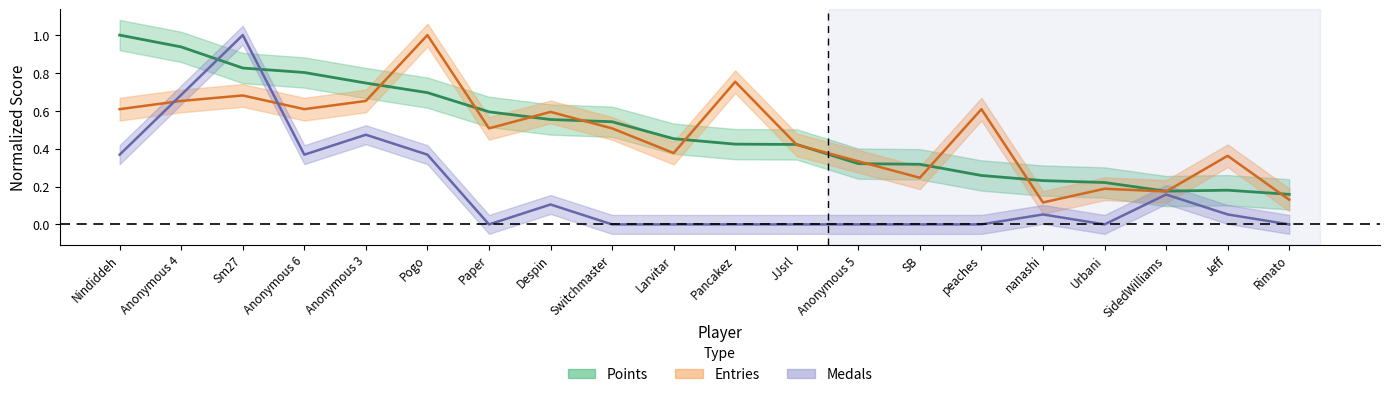

What is the total value across all series at Paper?

1.1